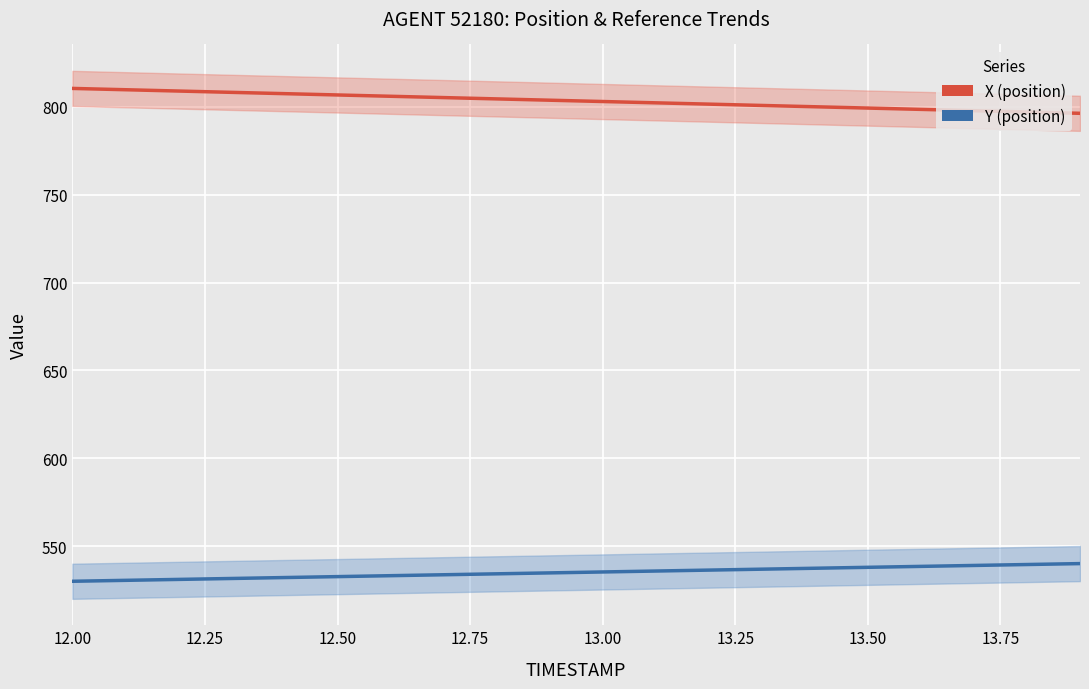

What is the sum of all Y (position) values?

10700.8